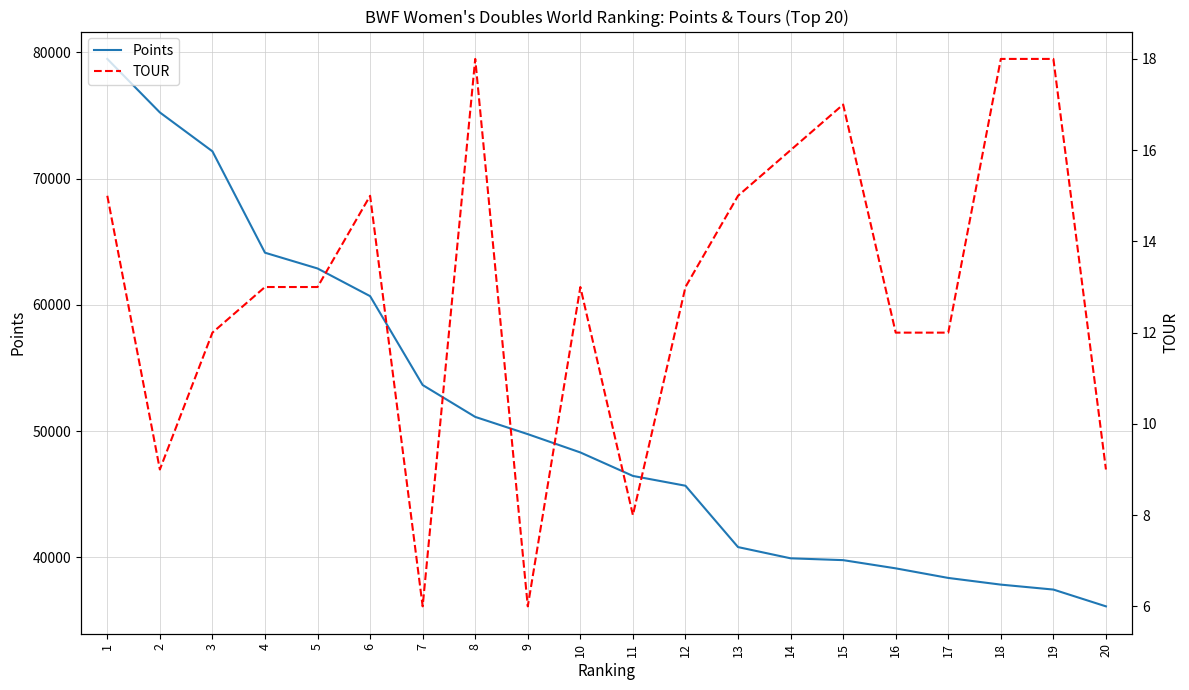

Which has a higher value, 12 or 3?

3